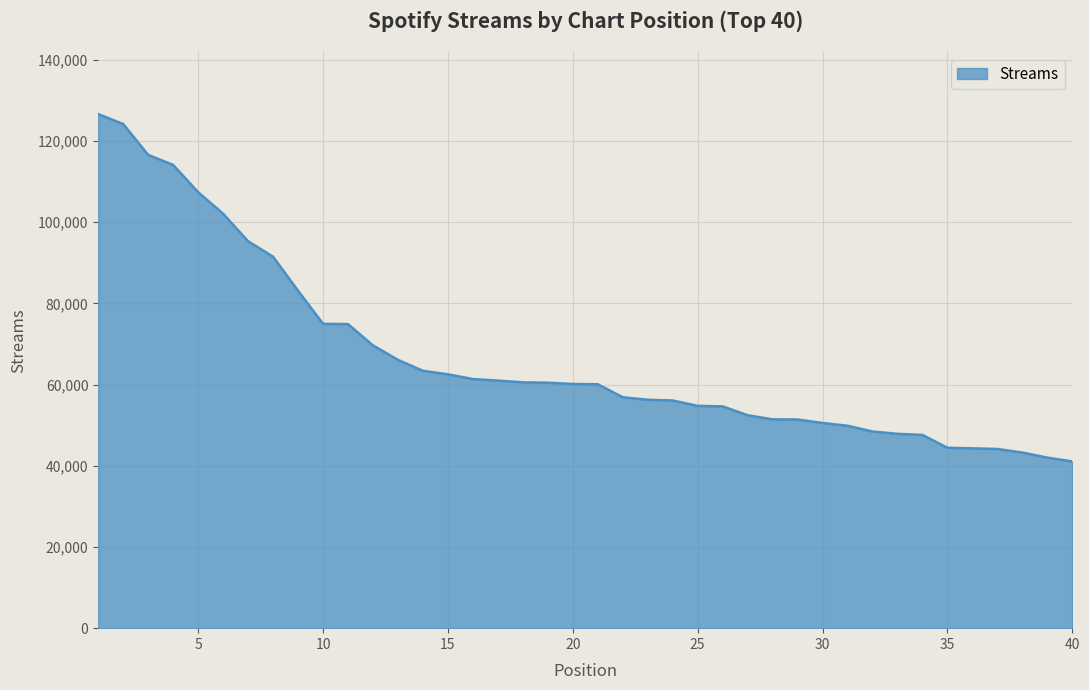

What is the maximum value shown in the chart?

126632